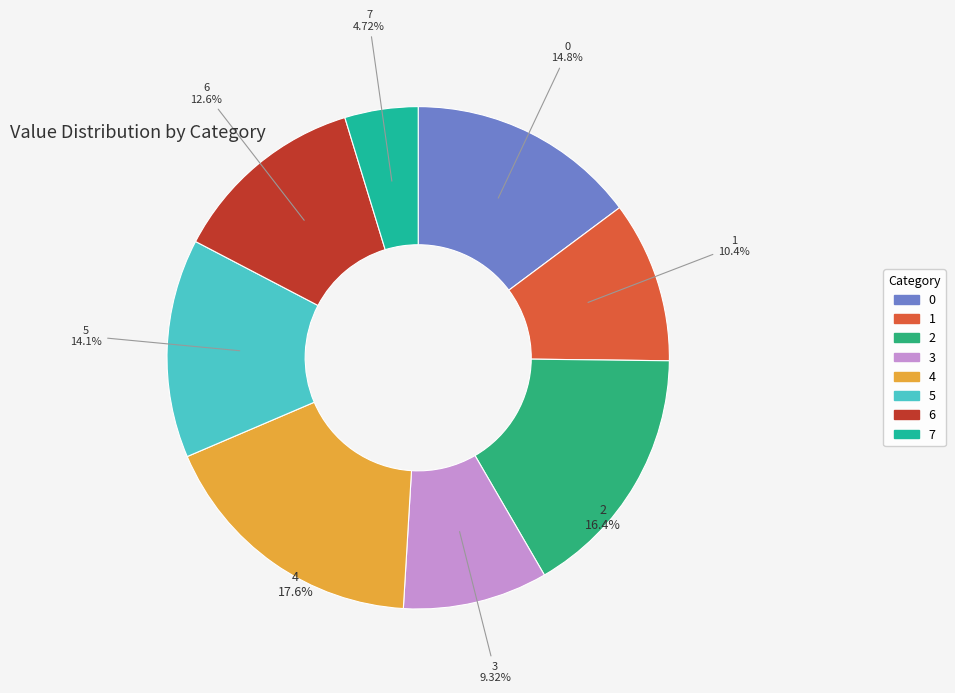

To the nearest percent, what is the combined percentage of 5 and 7?

19%